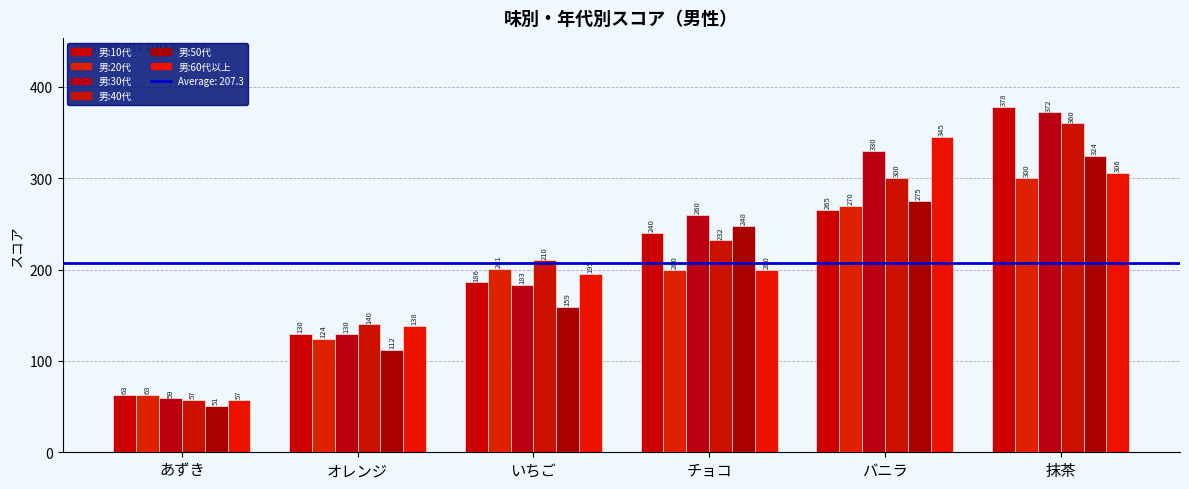

How many data points does each series have?

6